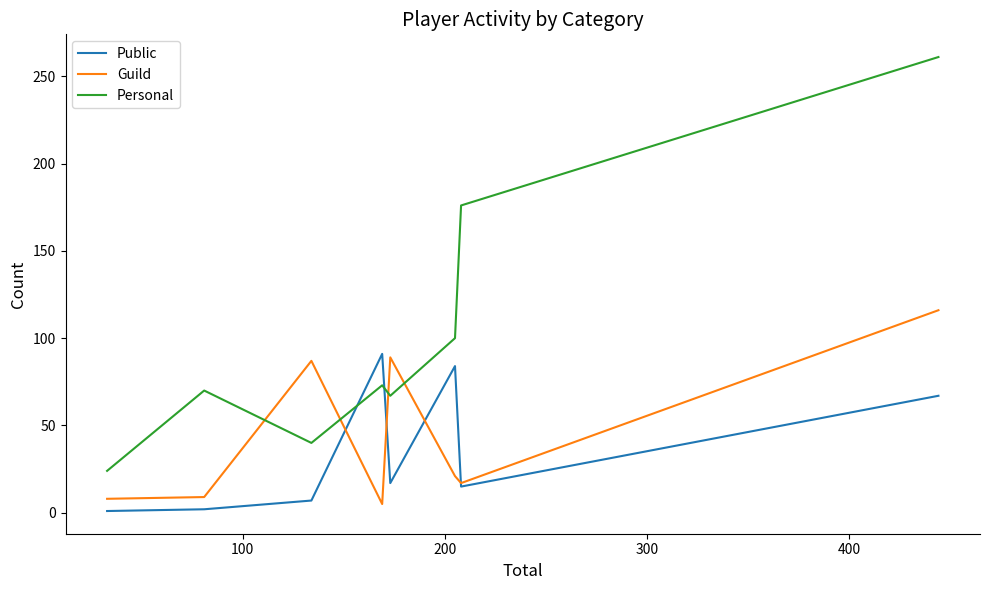

True or false: Personal has more than 0 points higher than both neighbors.

True